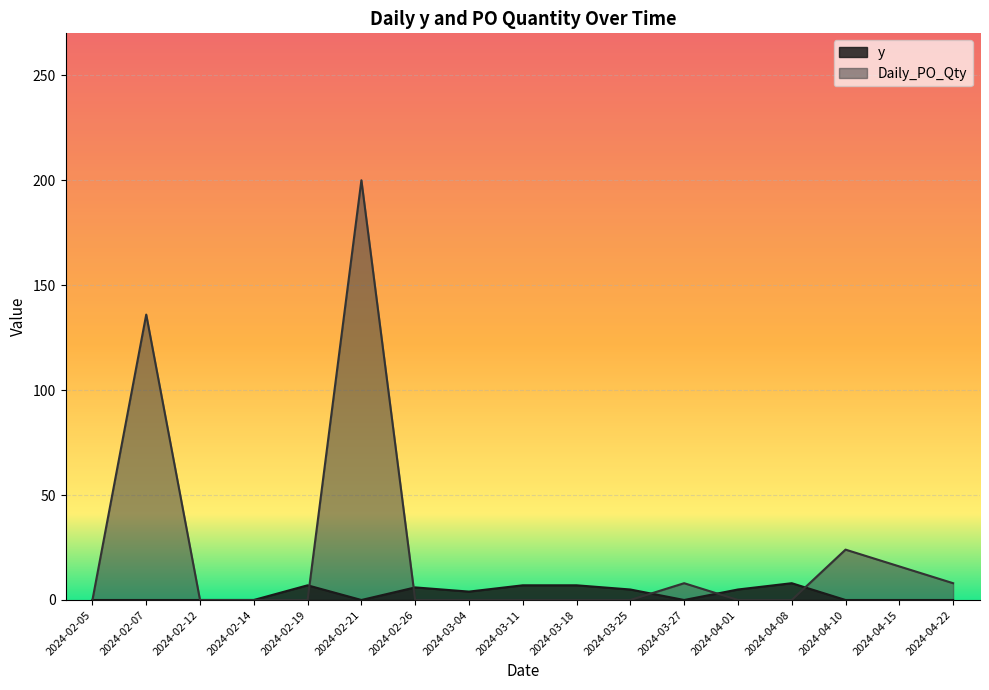

List the series in order of their peak value, lowest first.

y, Daily_PO_Qty